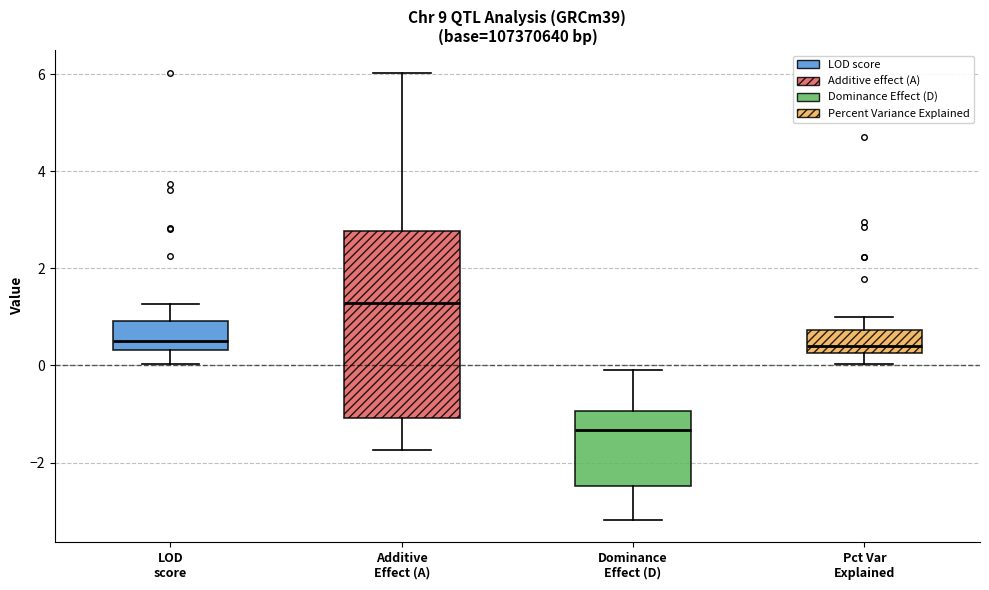

Which box is the tallest, from its lower edge to its upper edge?

Additive Effect (A)